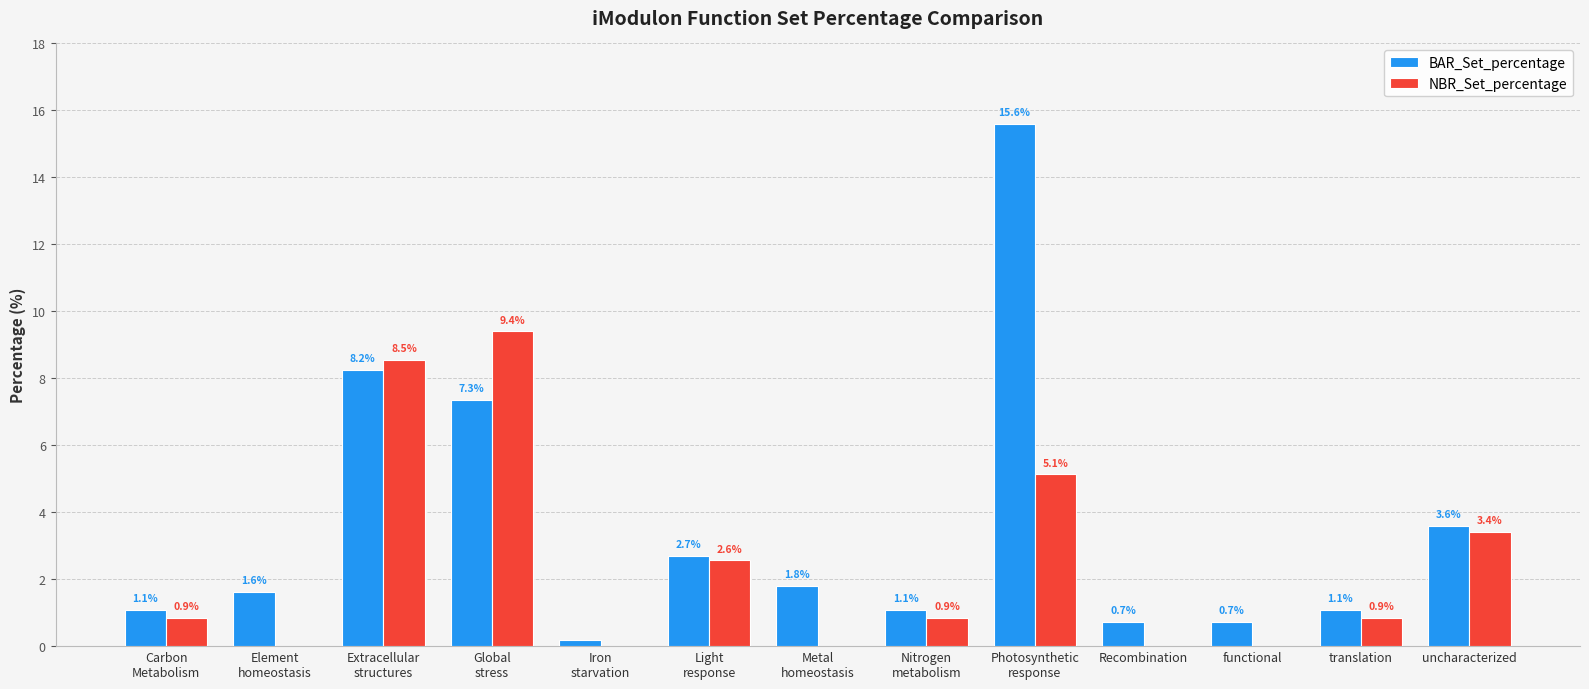

Where is NBR_Set_percentage nearest to the value 4?

uncharacterized